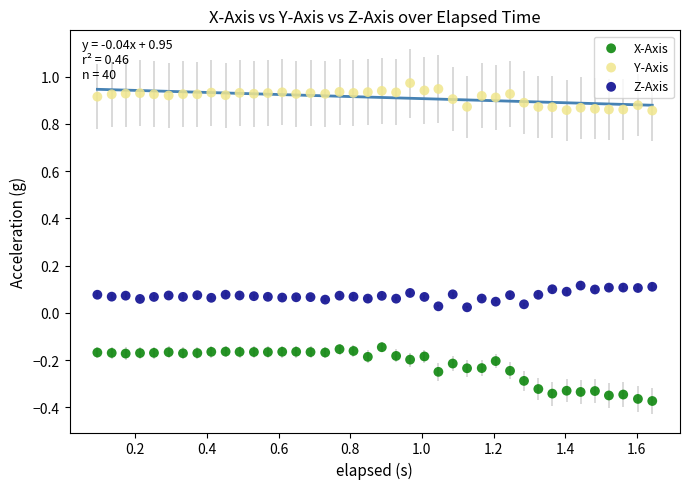

Which series contains the highest Y value?

Y-Axis